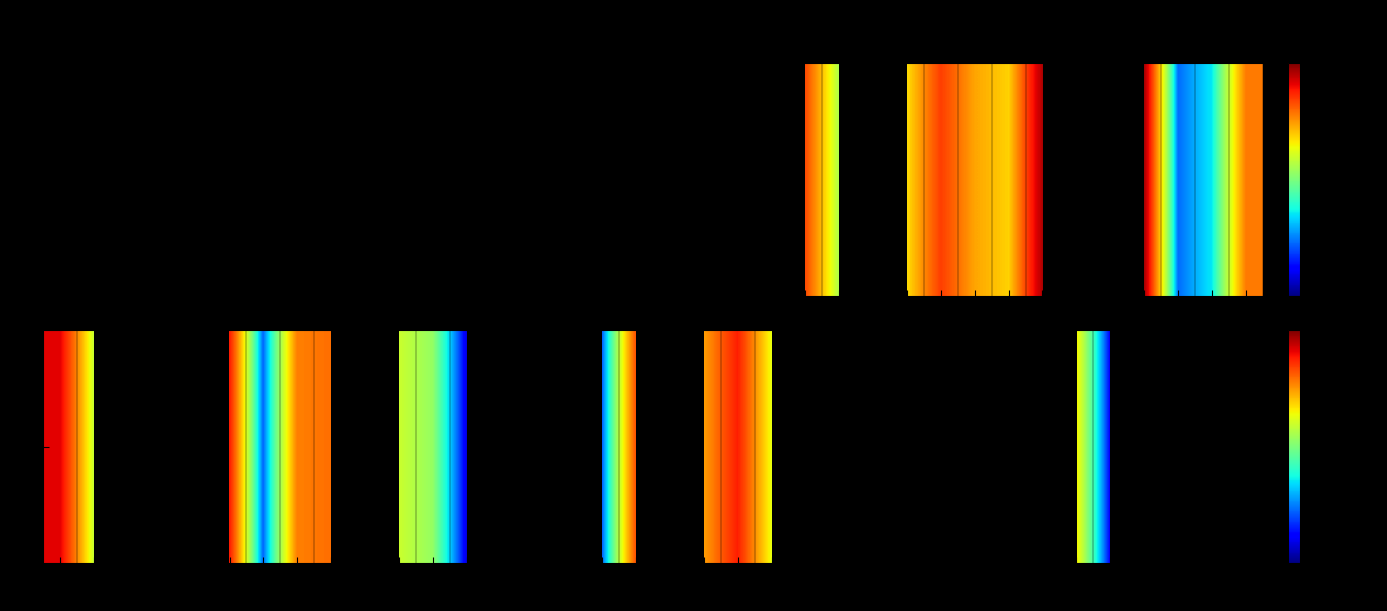

At which label does the data first exceed 20?

001